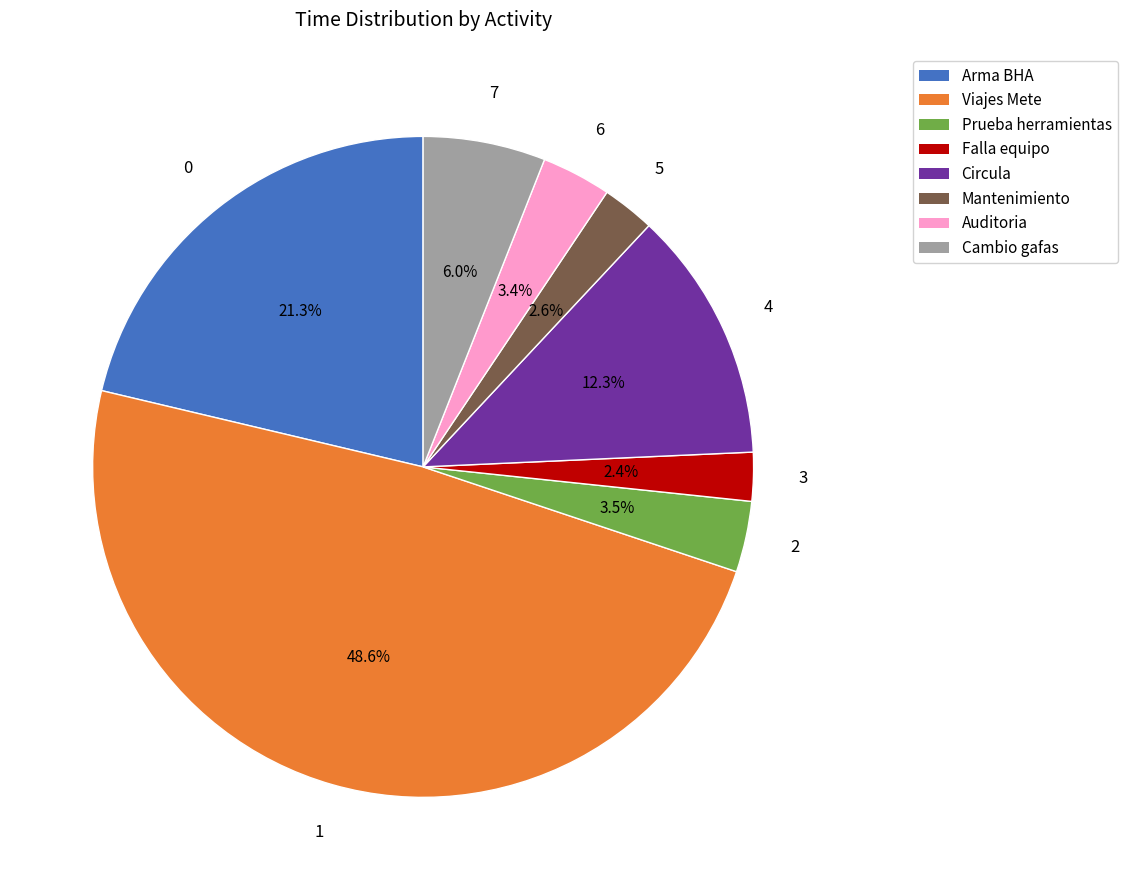

What is the total percentage of Viajes Mete and Prueba herramientas?

52.0%